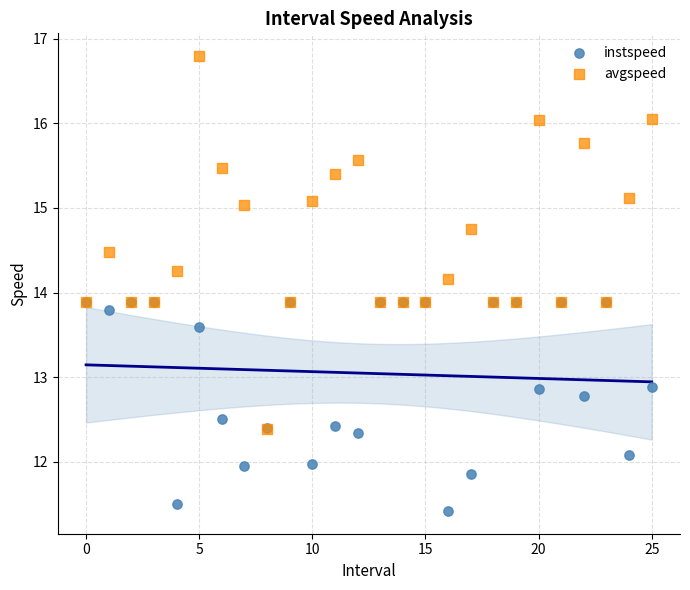

Which series reaches the minimum Y coordinate?

instspeed